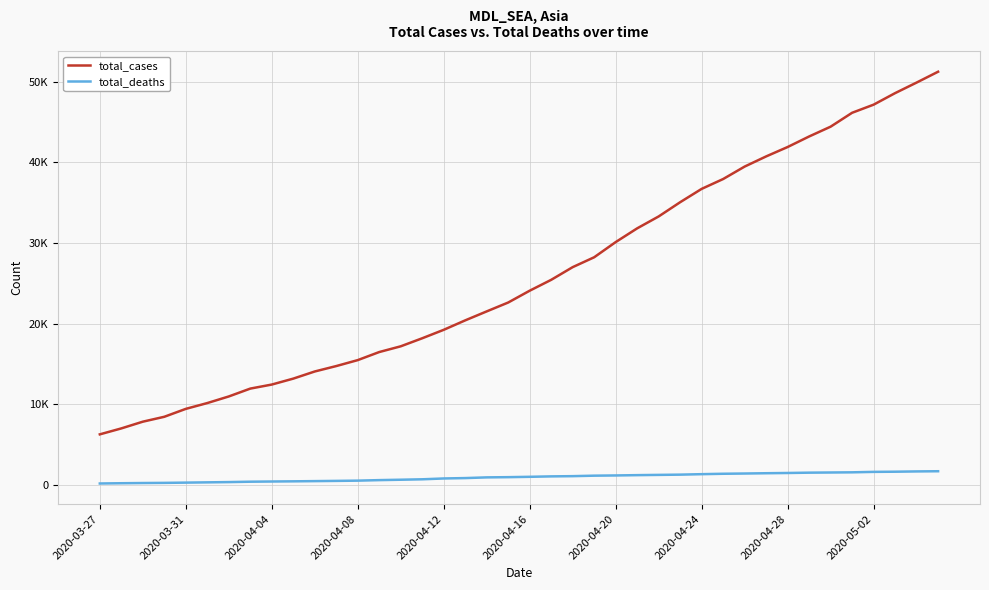

Which series has the largest total across all categories?

total_cases